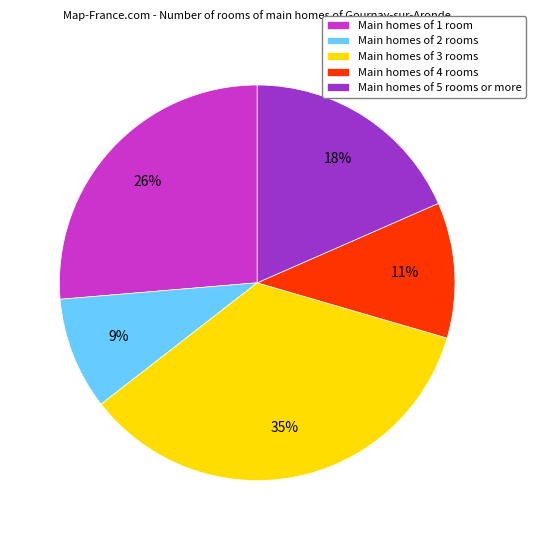

To the nearest percent, what is the difference between the largest and smallest slice percentages?

26%